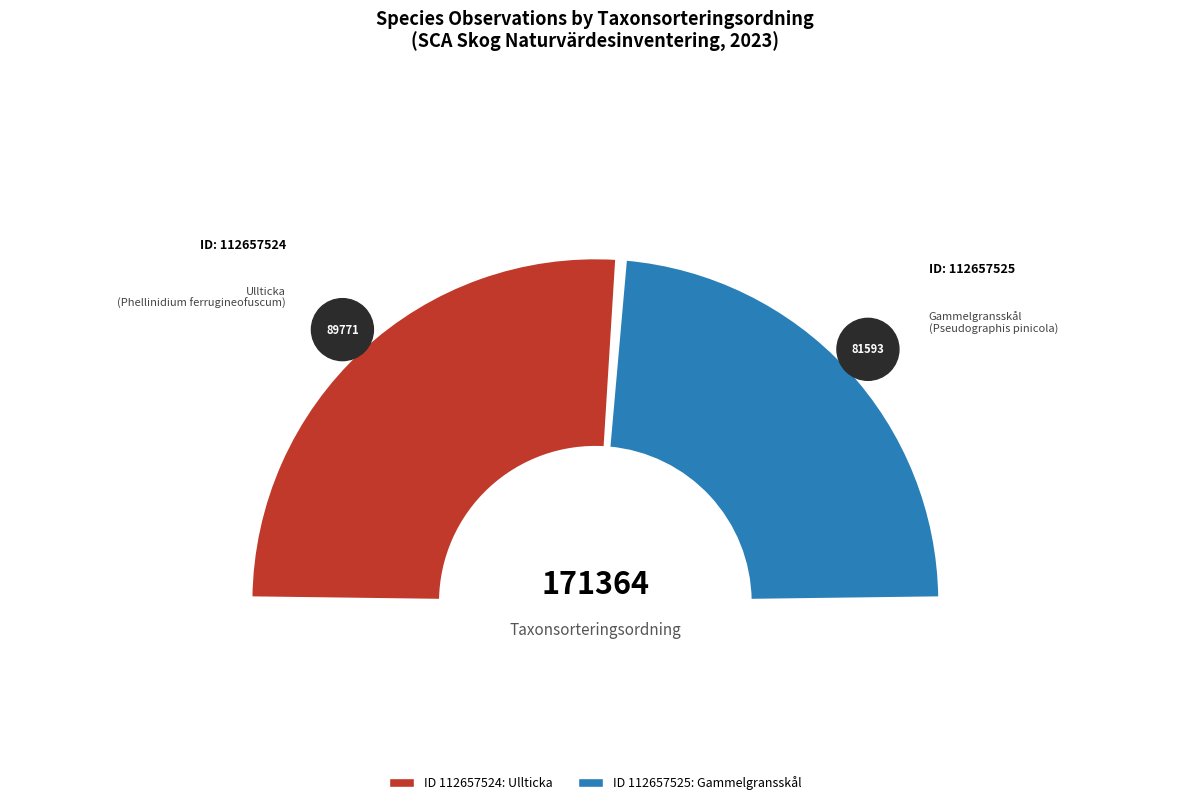

What is the largest slice in the pie chart?

Ullticka
(Phellinidium ferrugineofuscum)